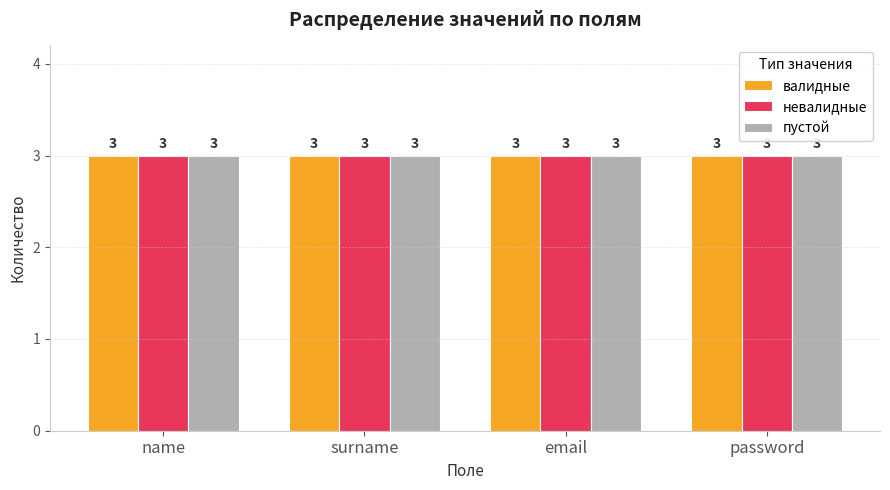

What is the label of the 1st bar from the left?

name